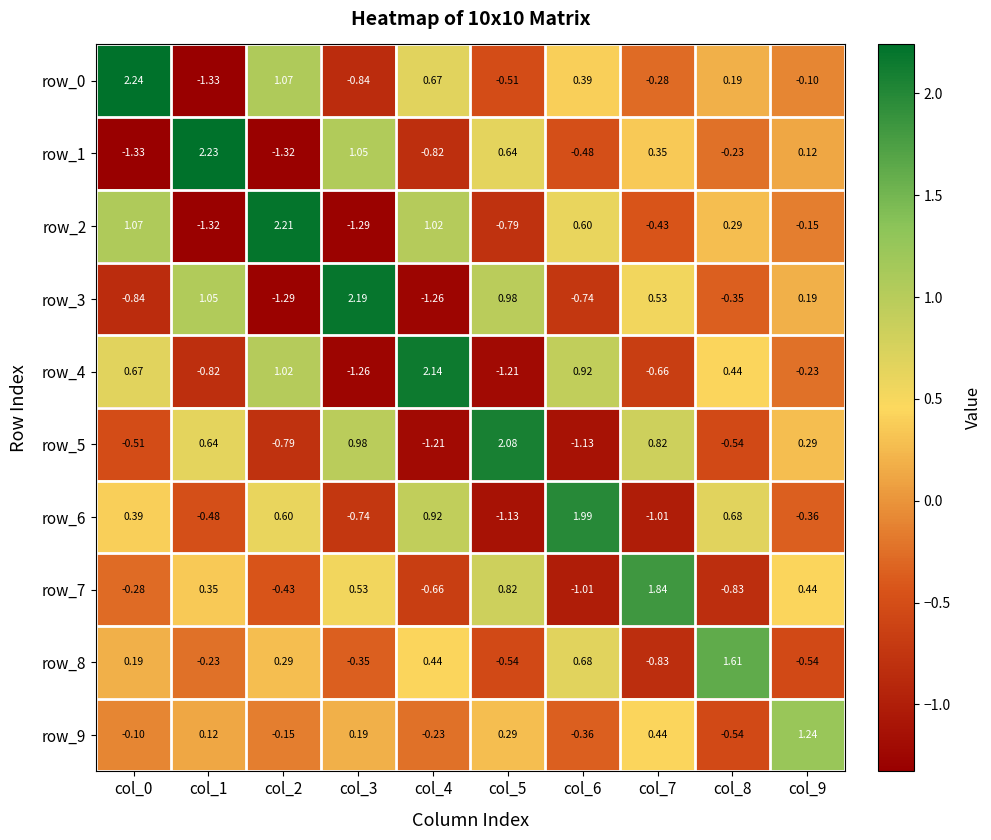

Rank the series by their maximum value, from highest to lowest.

row_0, row_1, row_2, row_3, row_4, row_5, row_6, row_7, row_8, row_9